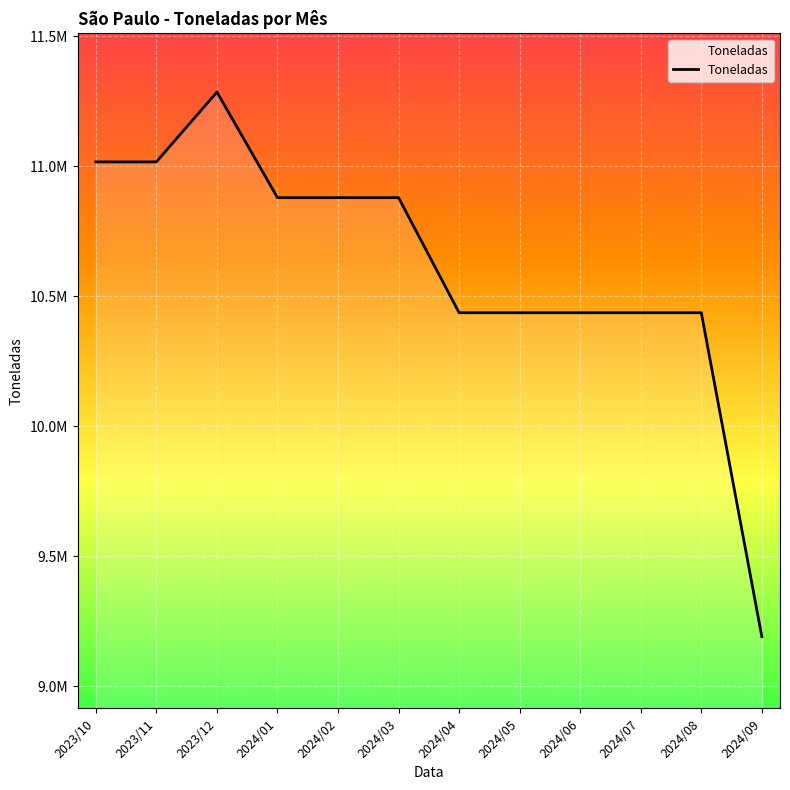

What is the minimum value shown in the chart?

9191156